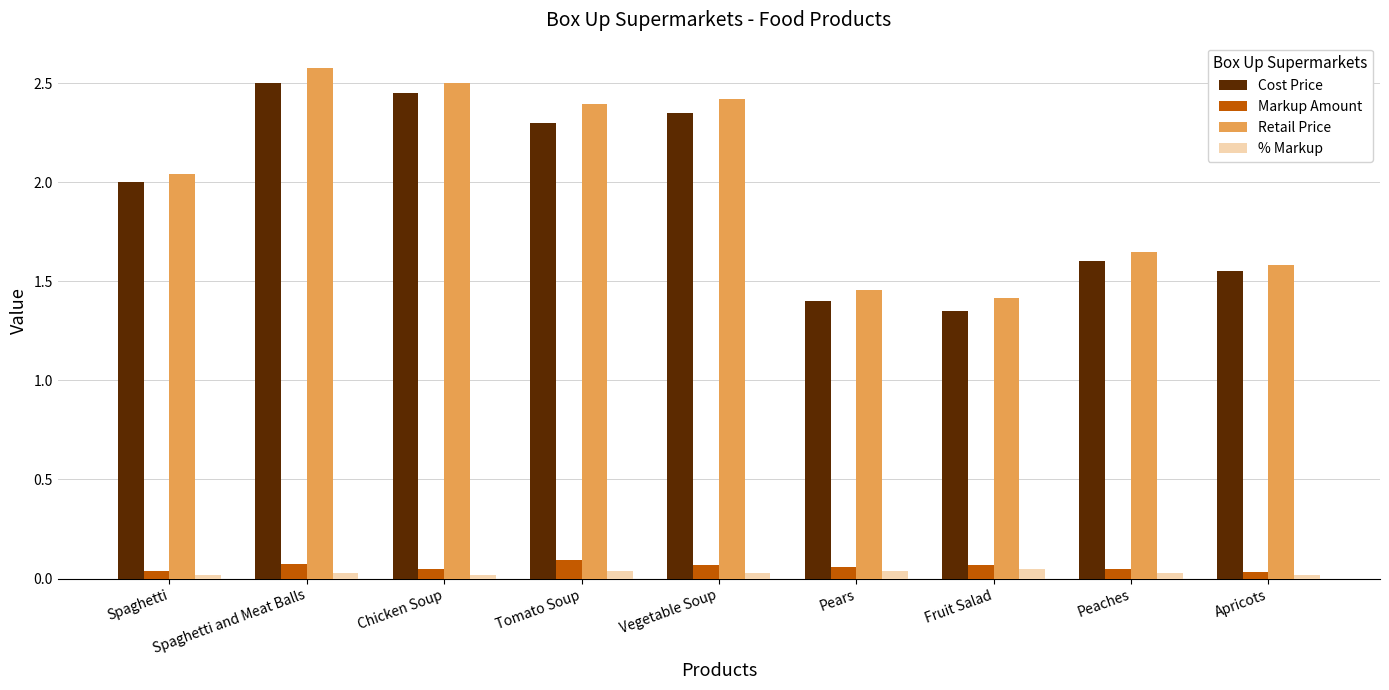

What is the maximum value shown in the chart?

2.6